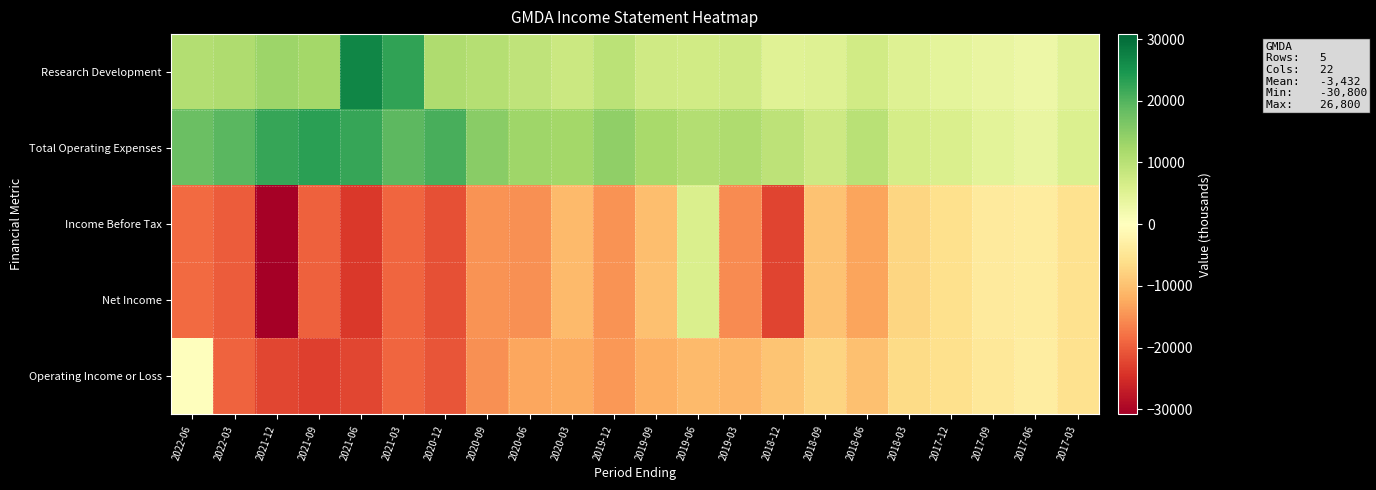

At which category is the sum across all series the highest?

2019-06